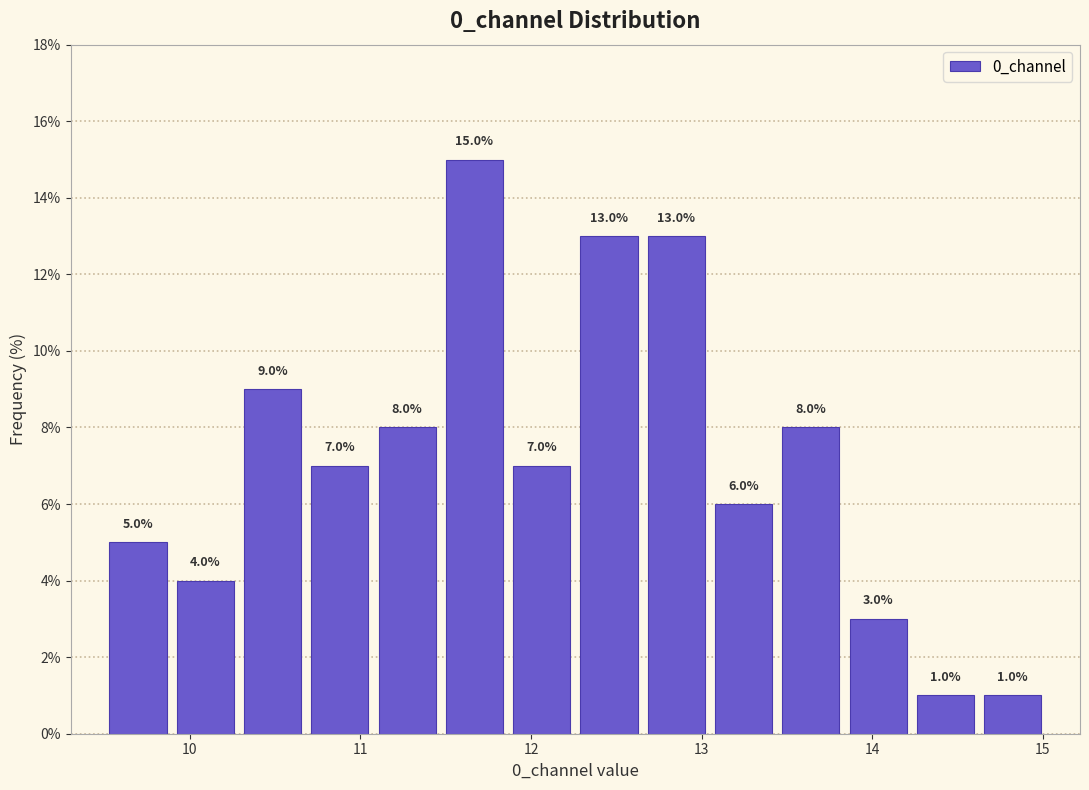

Read against the x-axis, roughly where is the centre of the tallest bar?

11.7